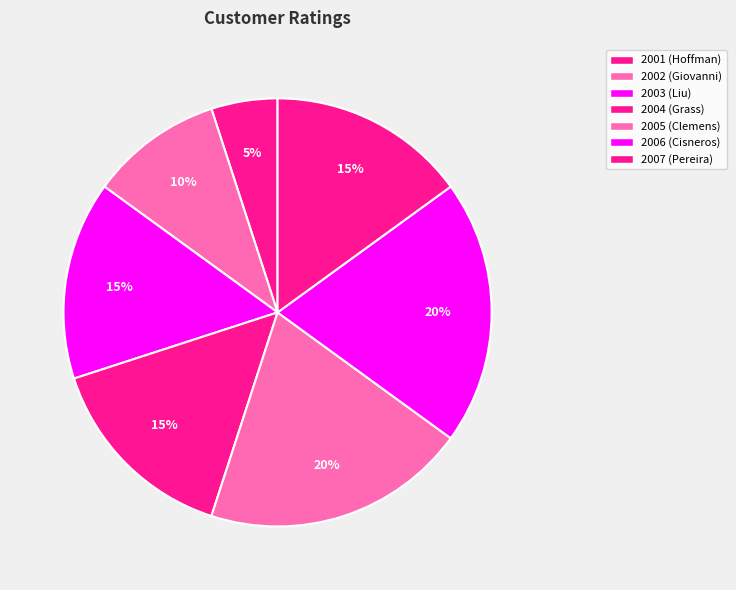

How many slices are in this pie chart?

7